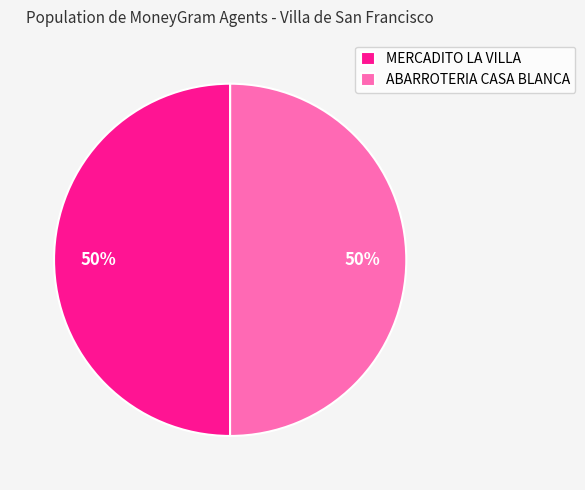

Approximately how many times larger is the value at ABARROTERIA CASA BLANCA compared to MERCADITO LA VILLA?

1.0